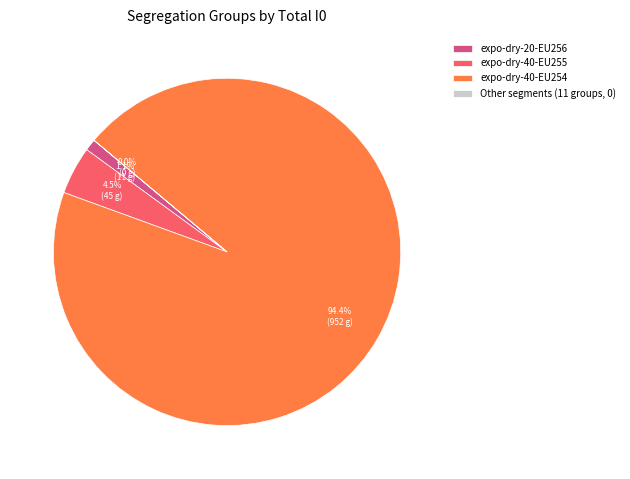

Combined, what portion of the pie is expo-dry-20-EU256 and expo-dry-40-EU255?

5.6%